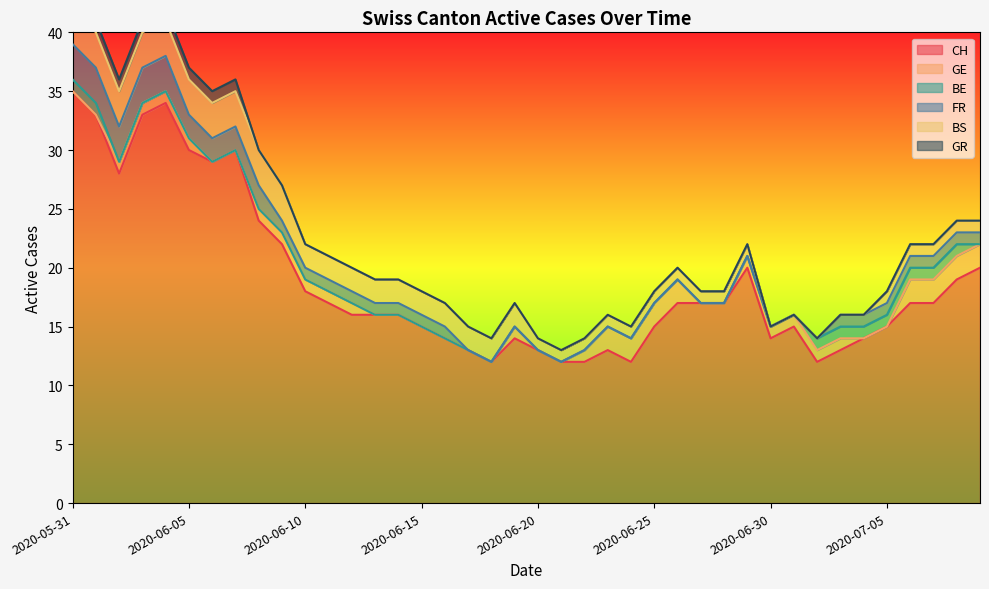

Reading left to right, list all the values displayed in this chart.

CH: 35	33	28	33	34	30	29	30	24	22	18	17	16	16	16	15	14	13	12	14	13	12	12	13	12	15	17	17	17	20	14	15	12	13	14	15	17	17	19	20
GE: 0	0	1	1	1	1	0	0	1	1	1	1	1	0	0	0	0	0	0	1	0	0	1	2	2	2	2	0	0	1	1	1	1	1	0	0	2	2	2	2
BE: 1	1	0	0	0	0	0	0	0	0	0	0	0	0	0	0	0	0	0	0	0	0	0	0	0	0	0	0	0	0	0	0	1	1	1	1	1	1	1	0
FR: 3	3	3	3	3	2	2	2	2	1	1	1	1	1	1	1	1	0	0	0	0	0	0	0	0	0	0	0	0	0	0	0	0	1	1	1	1	1	1	1
BS: 3	3	3	3	3	3	3	3	3	3	2	2	2	2	2	2	2	2	2	2	1	1	1	1	1	1	1	1	1	1	0	0	0	0	0	1	1	1	1	1
GR: 1	1	1	1	1	1	1	1	0	0	0	0	0	0	0	0	0	0	0	0	0	0	0	0	0	0	0	0	0	0	0	0	0	0	0	0	0	0	0	0